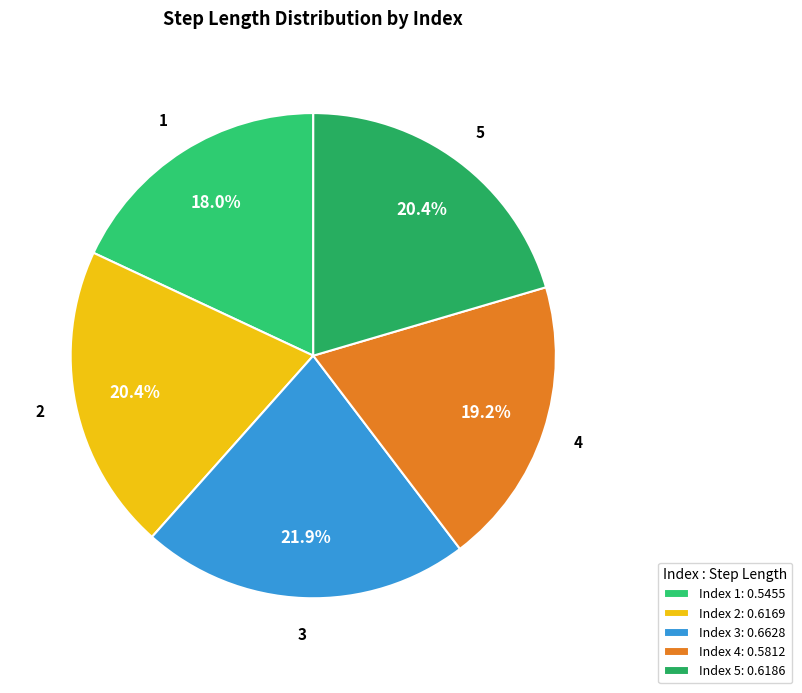

Does 1 represent more than half of the total?

No